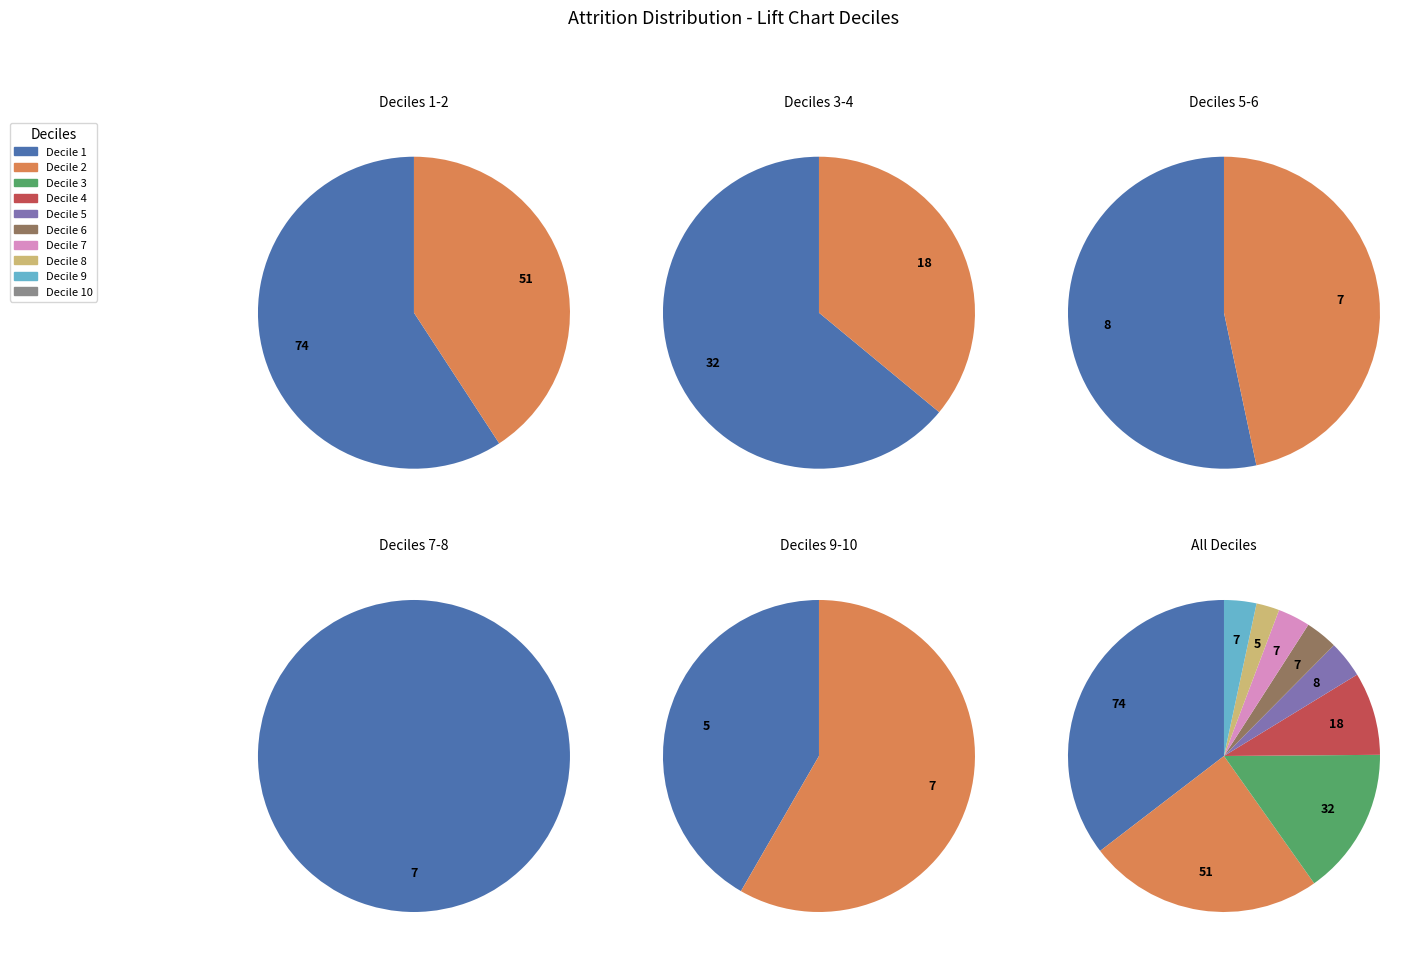

How many slices are in this pie chart?

10